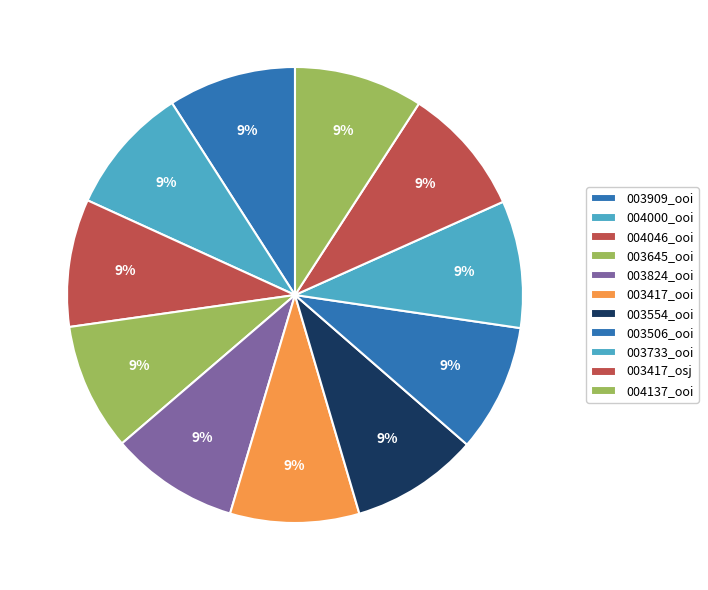

How many slices are in this pie chart?

11